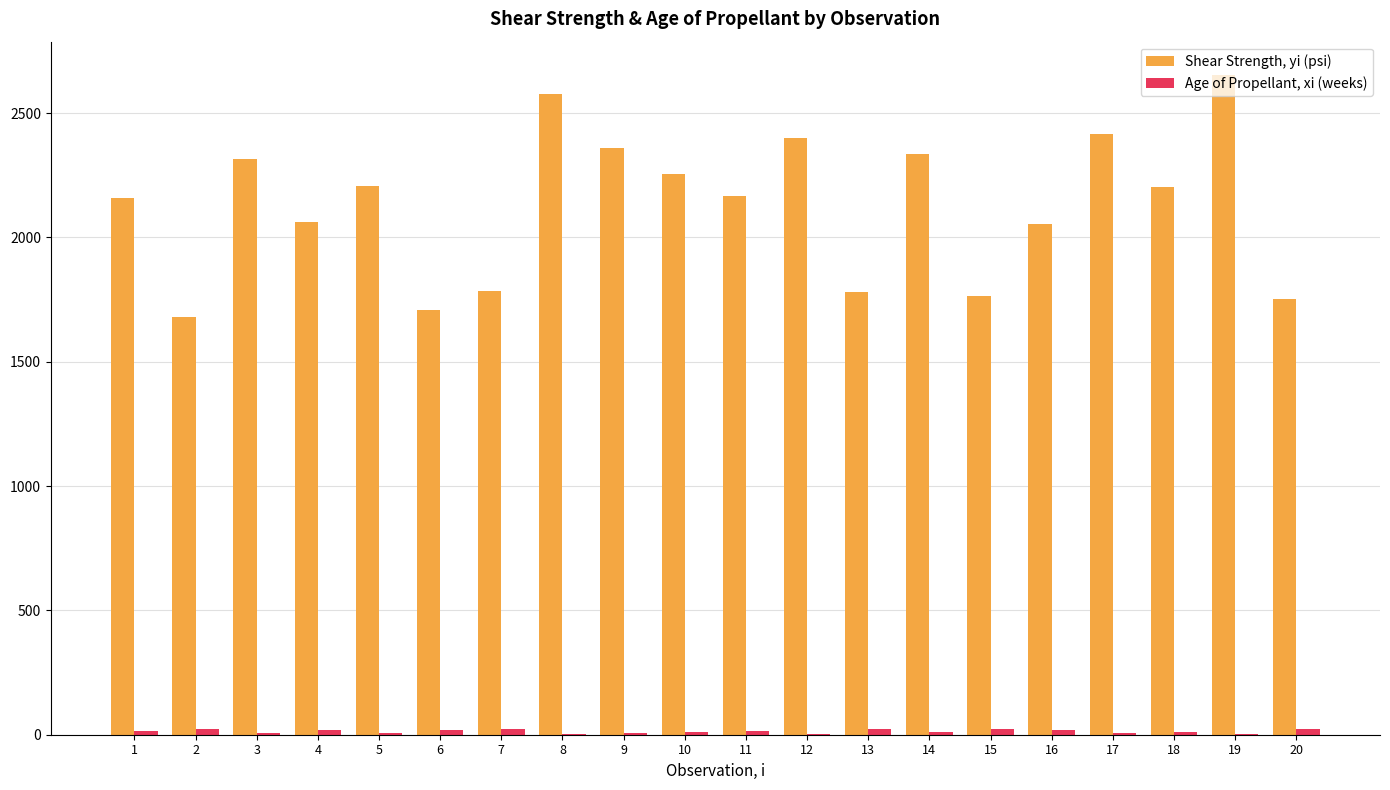

What is the spread (max minus min) of values at 11?

2152.2